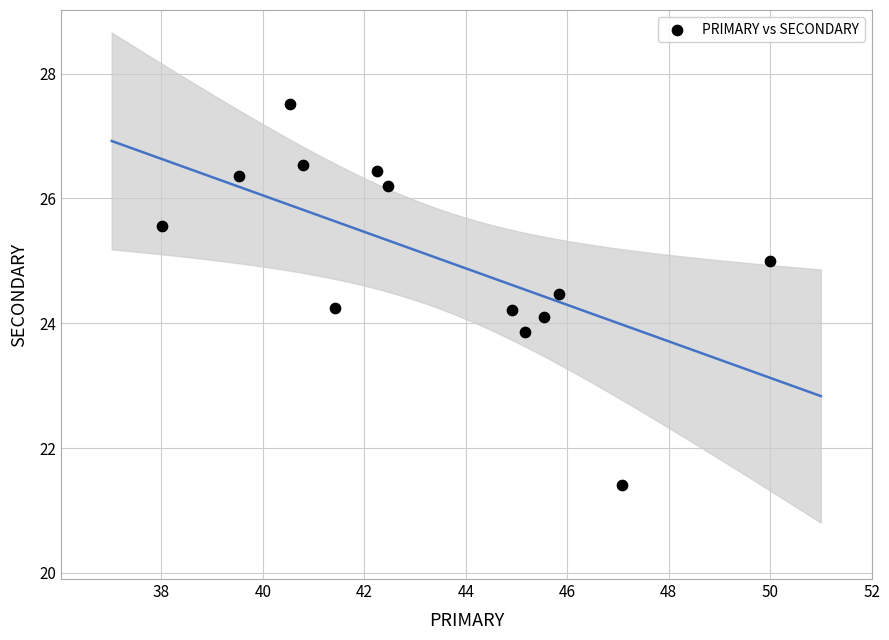

What is the range of X values (max minus min)?

12.0